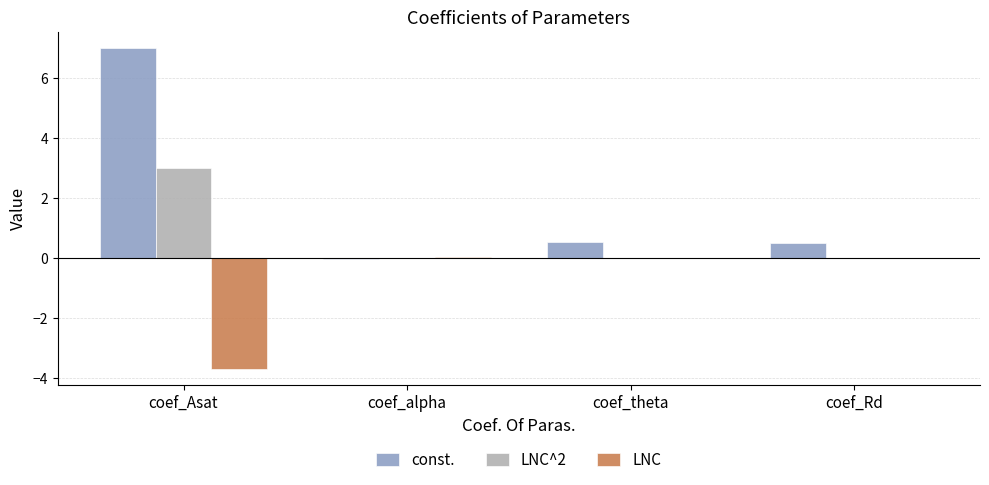

What is the highest value of the LNC series?

0.1